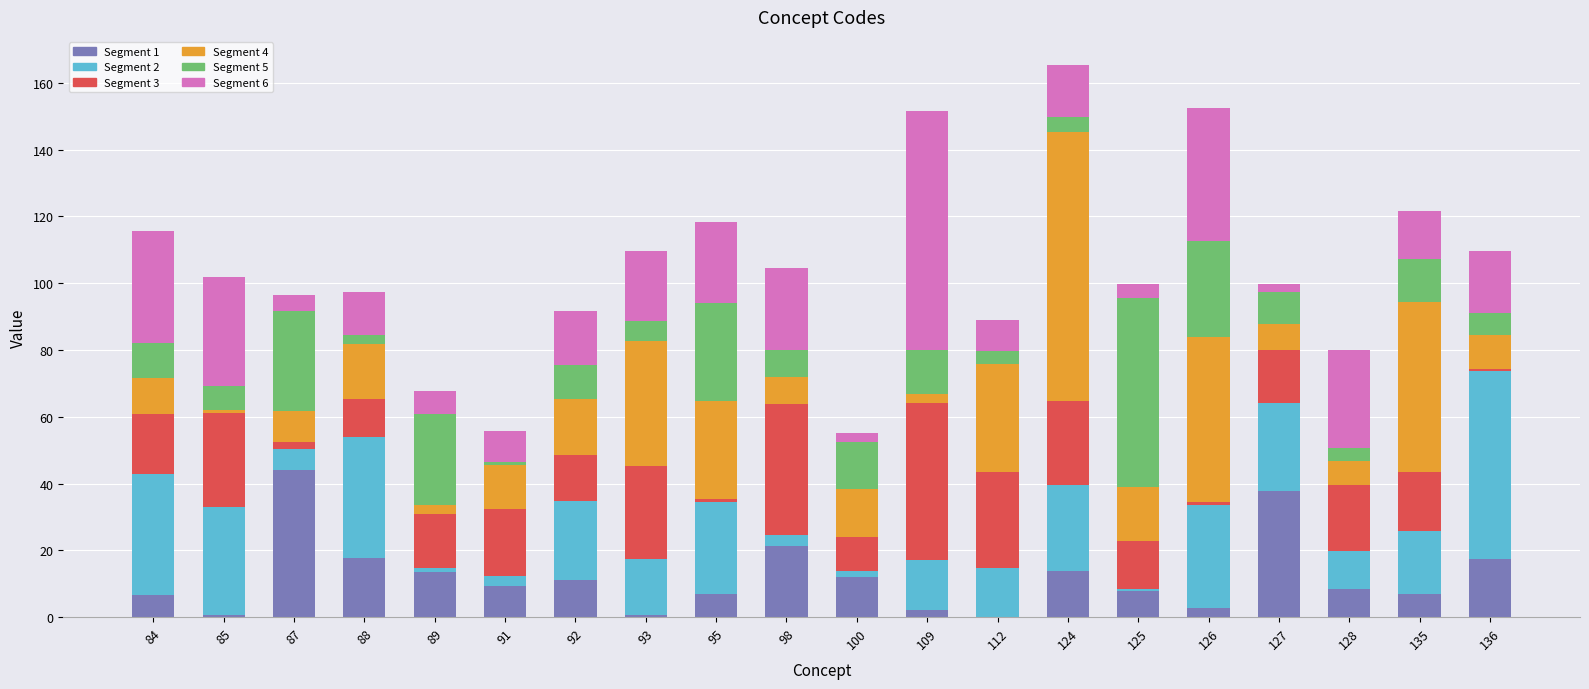

What is the total value across all series at 128?

79.8